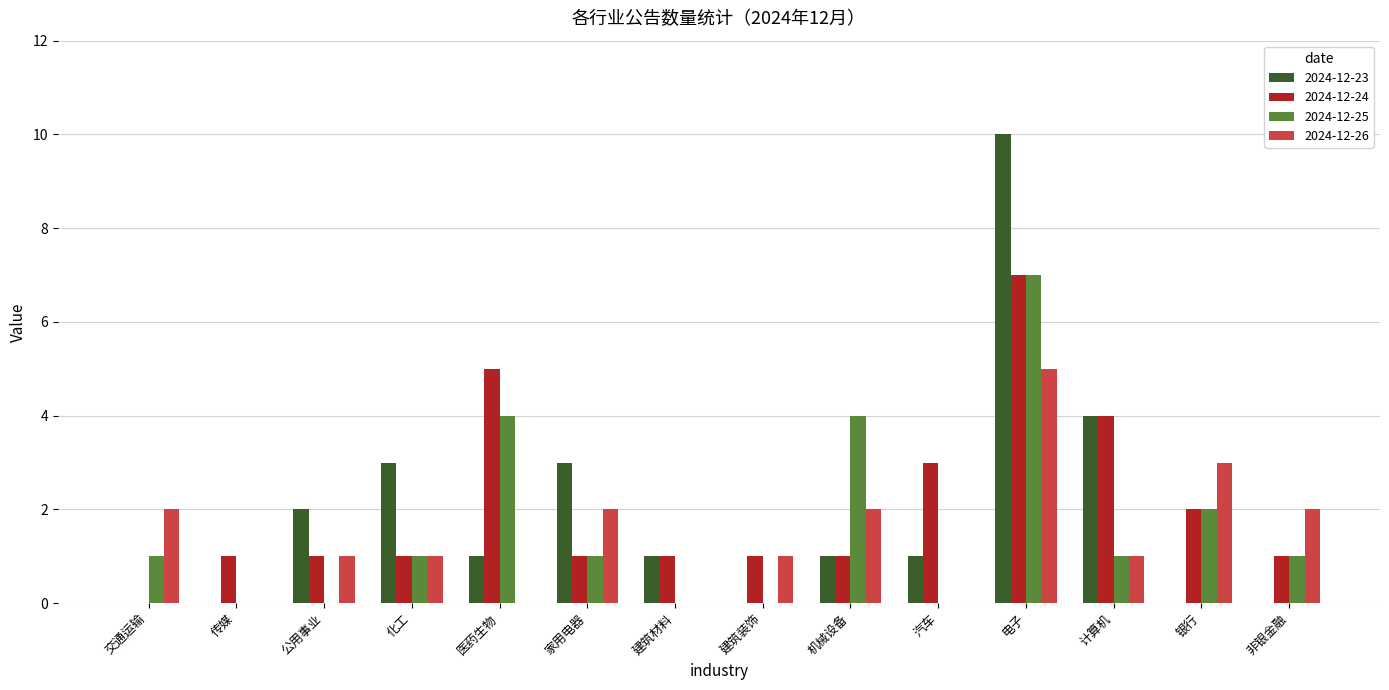

What is the maximum value for 2024-12-24?

7